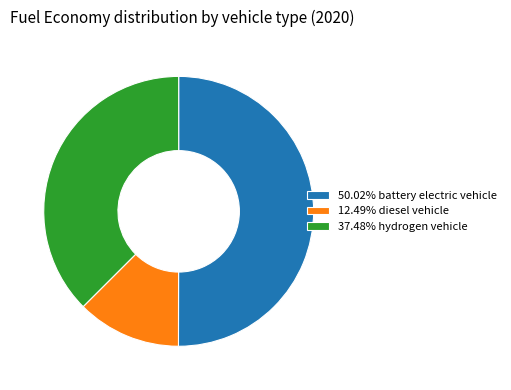

Combined, do 37.48% hydrogen vehicle and 50.02% battery electric vehicle account for over 50%?

Yes